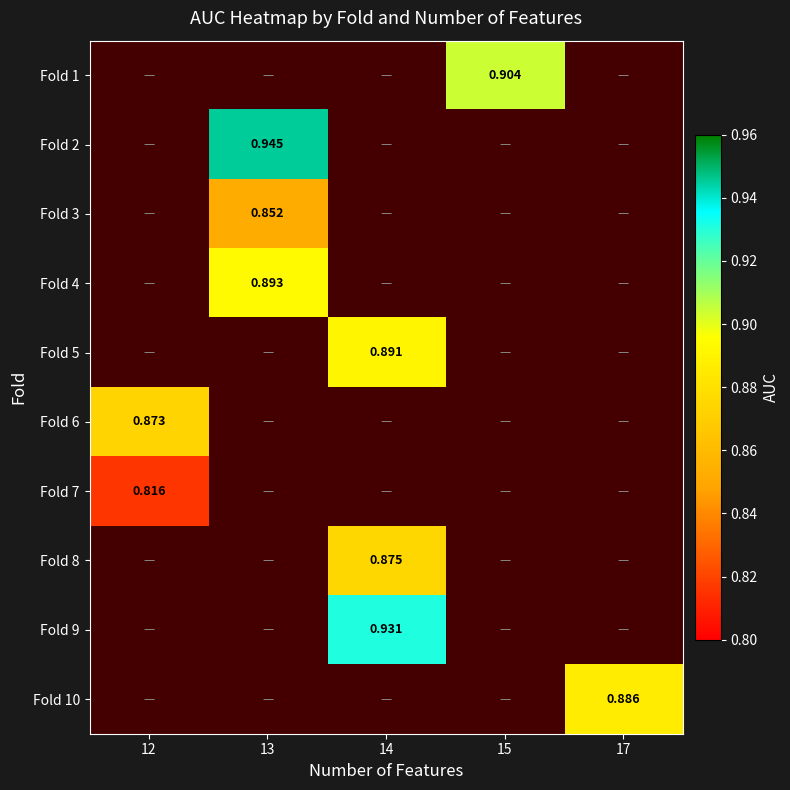

Which category has the lowest value across all series?

12